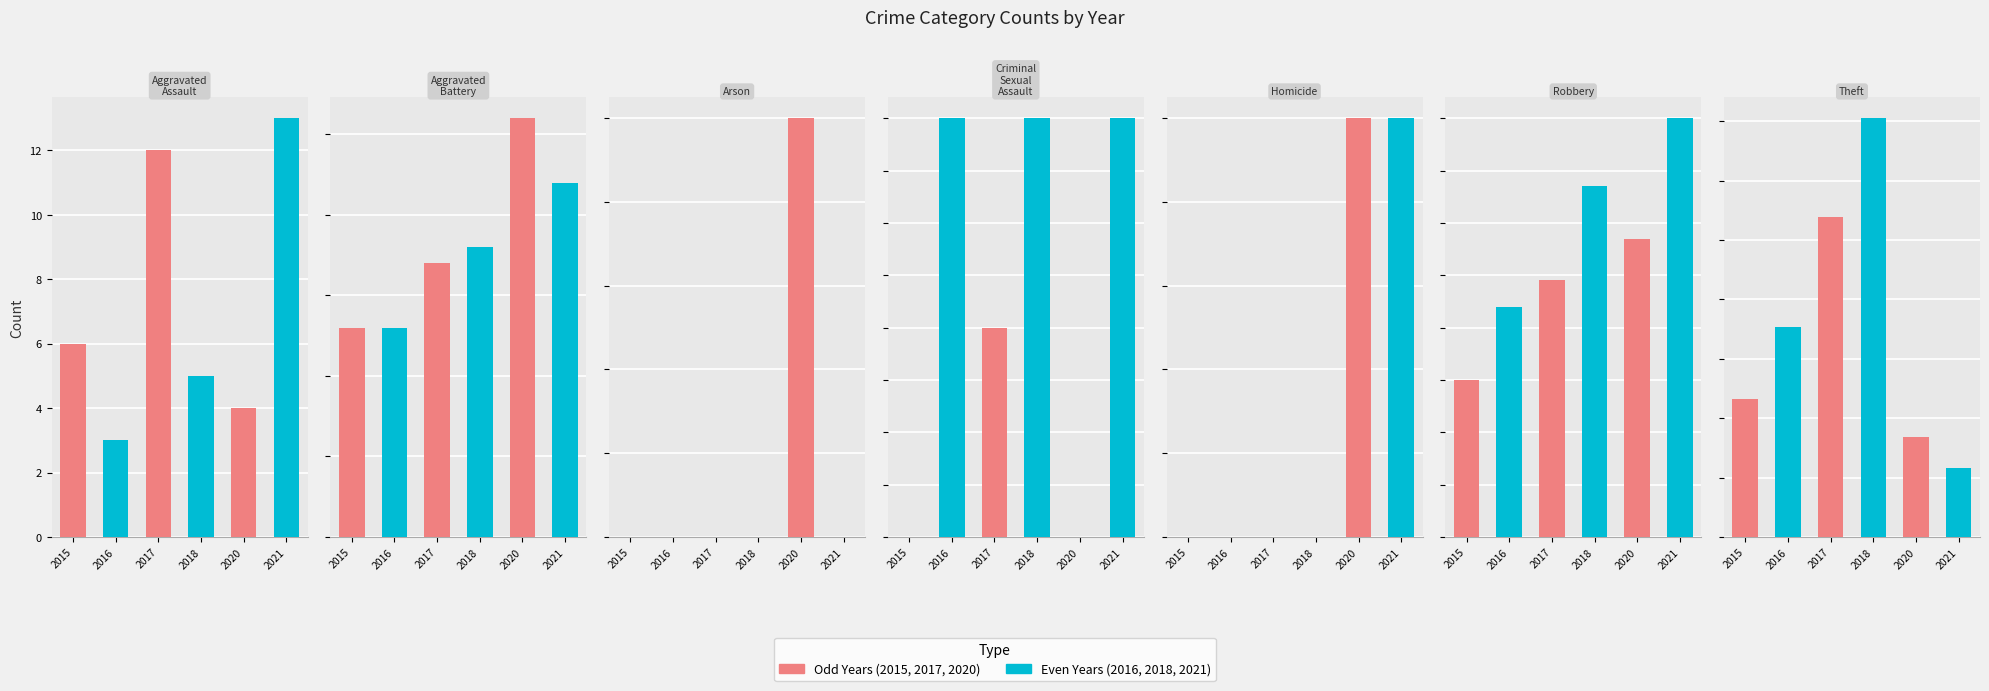

The value of 2020 at Robbery is 26. True or false?

False